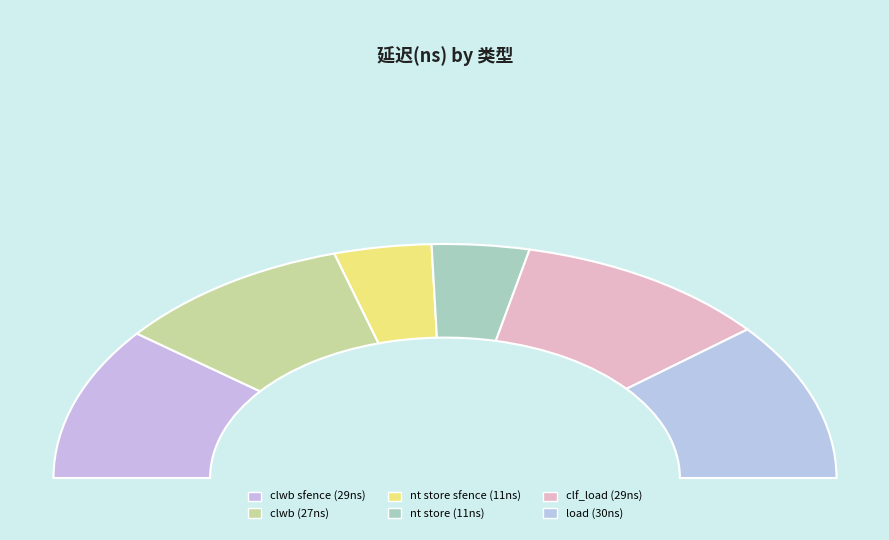

What percentage is NOT represented by nt store?

92.0%